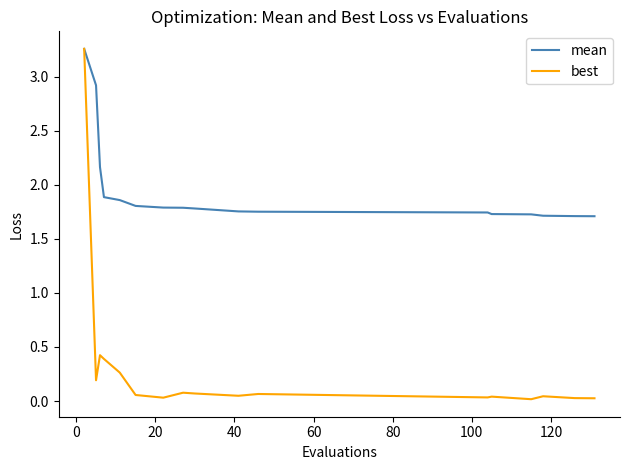

What is the difference between the second highest and minimum values in the mean series?

1.2